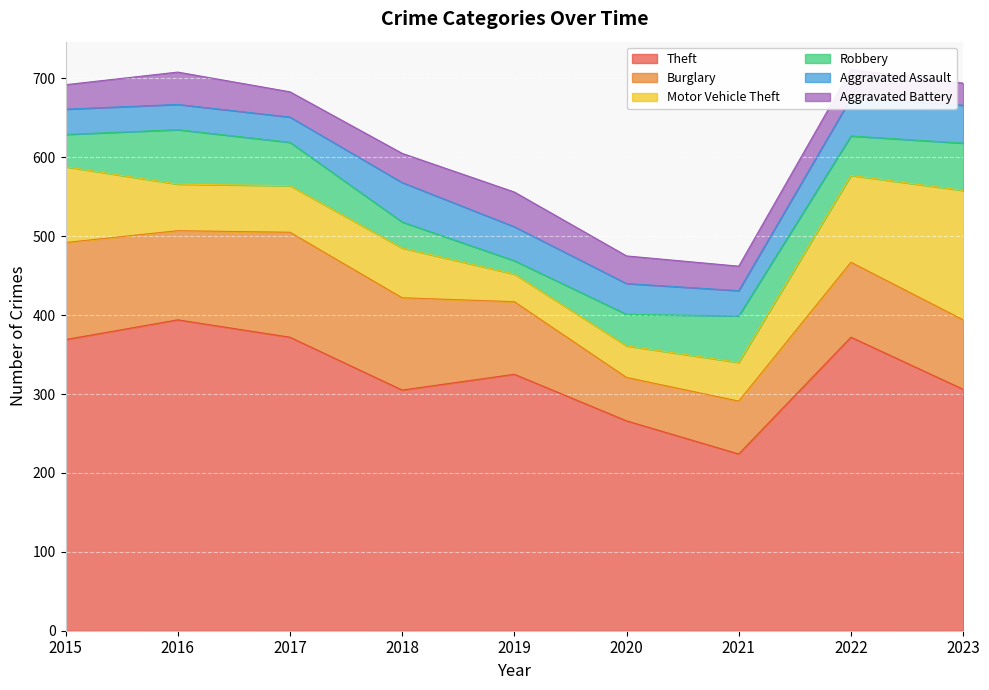

Reading left to right, what are all the values shown in this chart?

Theft: 2015=369	2016=394	2017=372	2018=305	2019=325	2020=266	2021=224	2022=372	2023=306
Burglary: 2015=123	2016=113	2017=133	2018=117	2019=92	2020=55	2021=67	2022=95	2023=88
Motor Vehicle Theft: 2015=96	2016=59	2017=59	2018=63	2019=35	2020=40	2021=49	2022=110	2023=164
Robbery: 2015=41	2016=69	2017=55	2018=33	2019=17	2020=40	2021=59	2022=50	2023=60
Aggravated Assault: 2015=32	2016=32	2017=32	2018=50	2019=43	2020=39	2021=32	2022=48	2023=48
Aggravated Battery: 2015=31	2016=41	2017=32	2018=37	2019=44	2020=35	2021=31	2022=36	2023=28